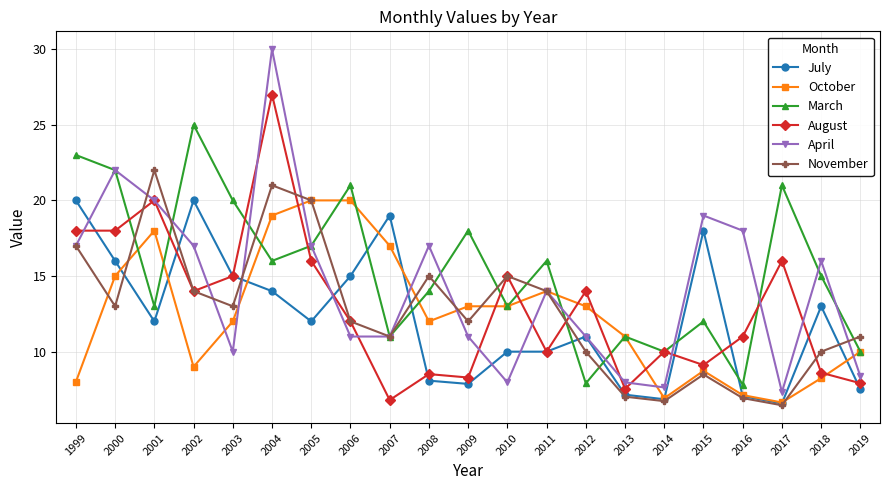

What is the maximum value shown in the chart?

30.0